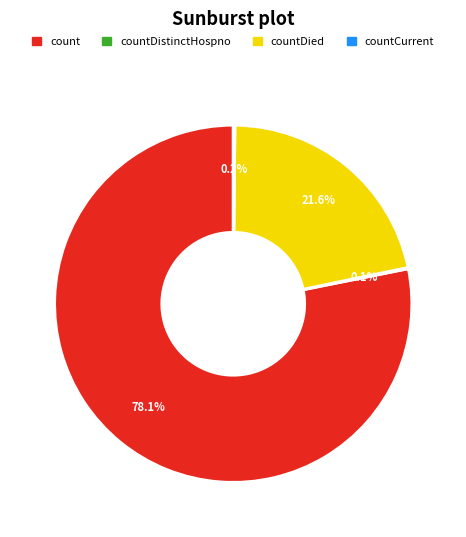

Is there any slice that represents more than half of the pie?

Yes